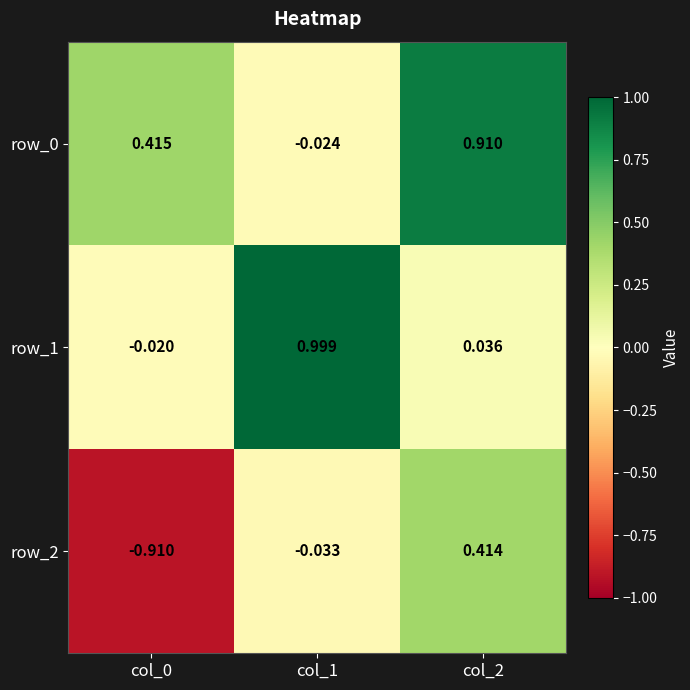

At which label is row_2 closest to 0?

col_1